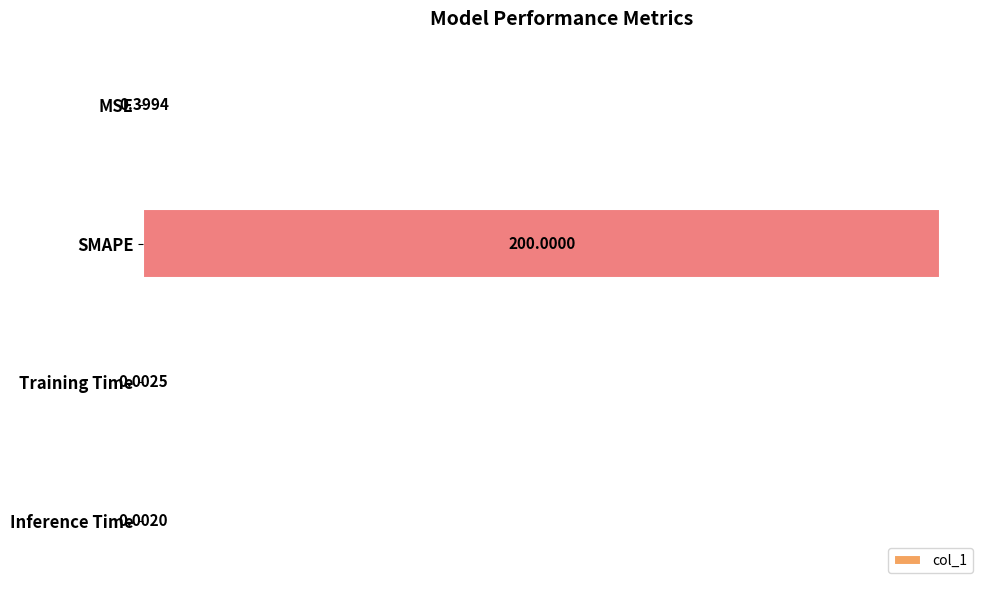

What is the sum of the values at SMAPE and Training Time?

200.0